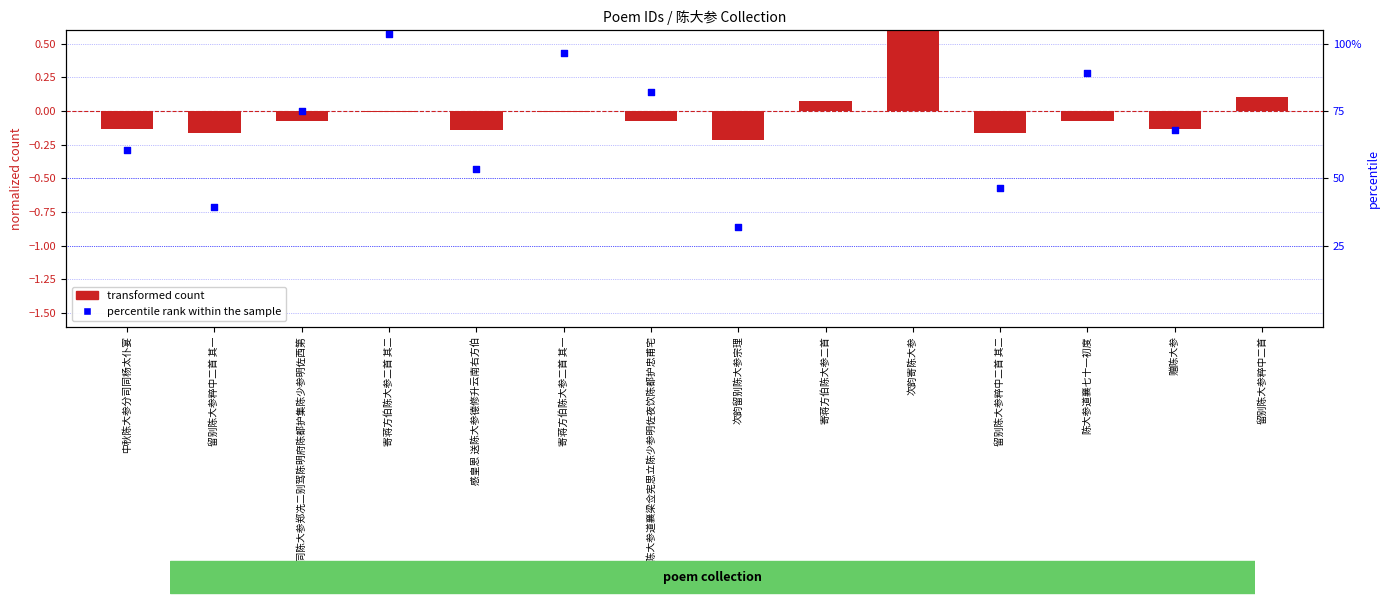

Which series contains the highest Y value?

transformed count